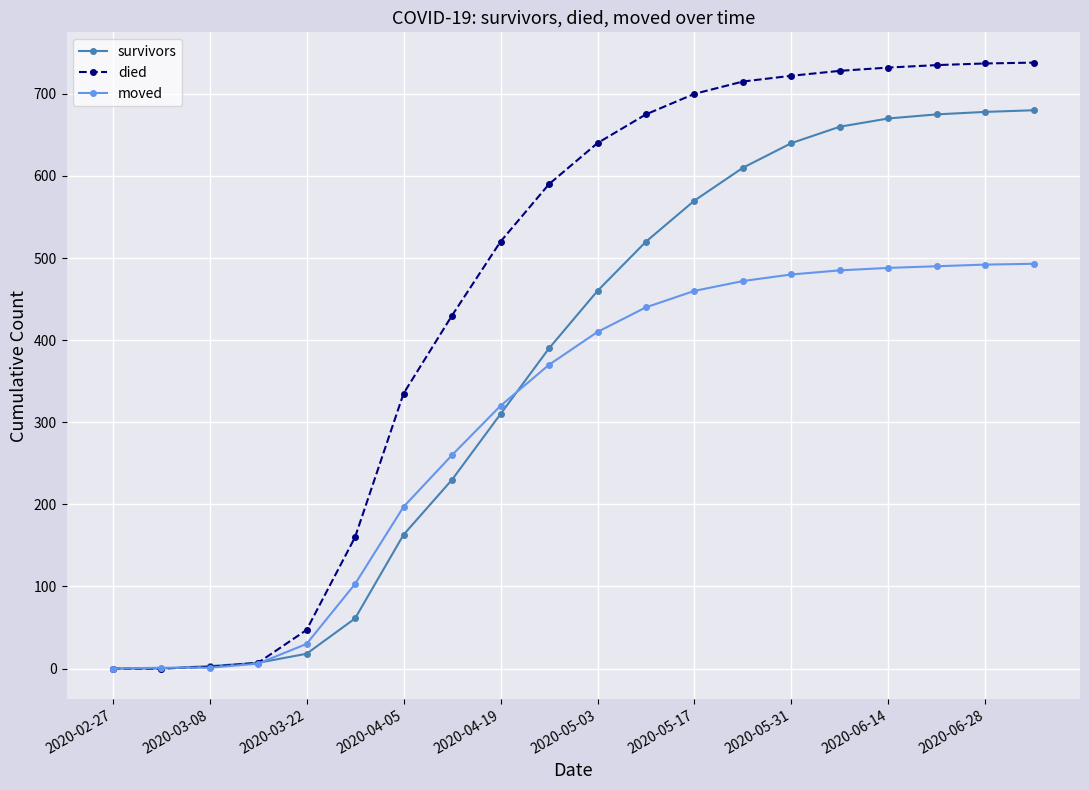

What are all the series names shown in the legend?

survivors, died, moved